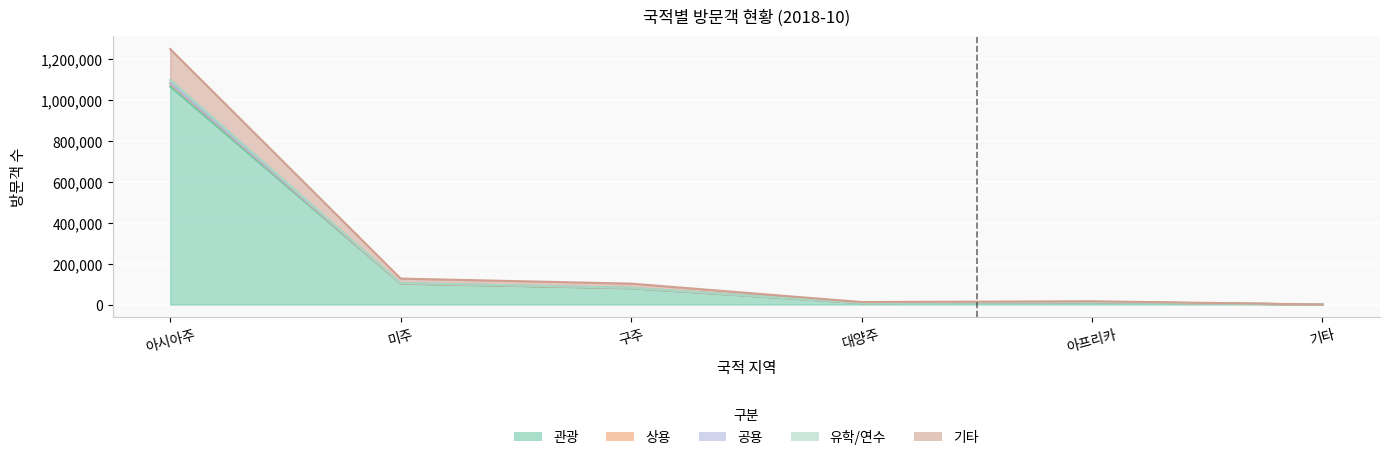

What is the label of the 4th point from the left?

대양주